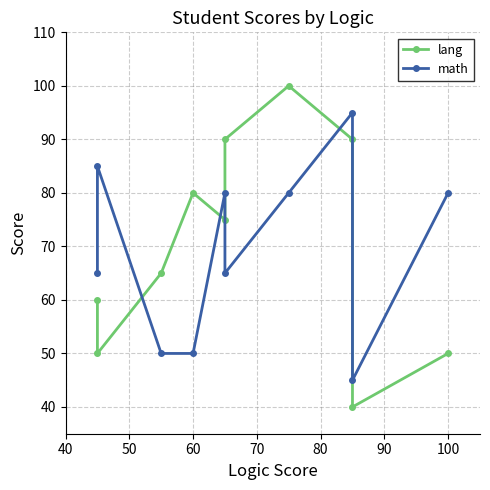

What is the total value across all series at 100?

130